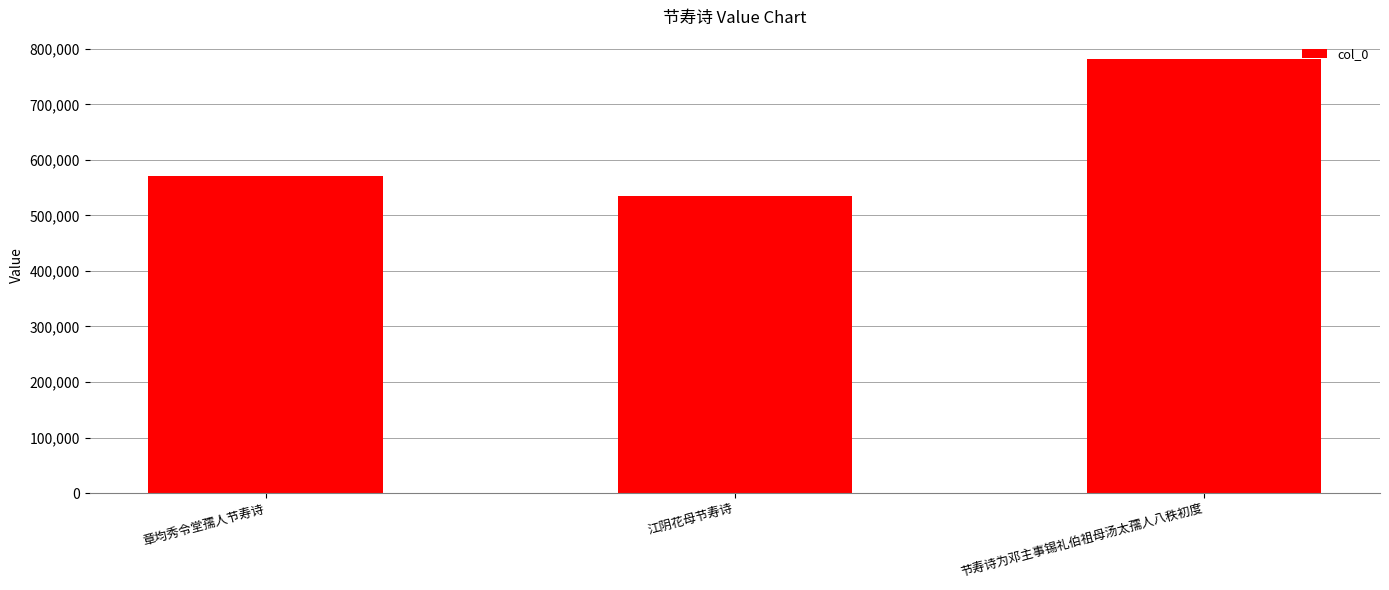

How many bars are there in total?

3